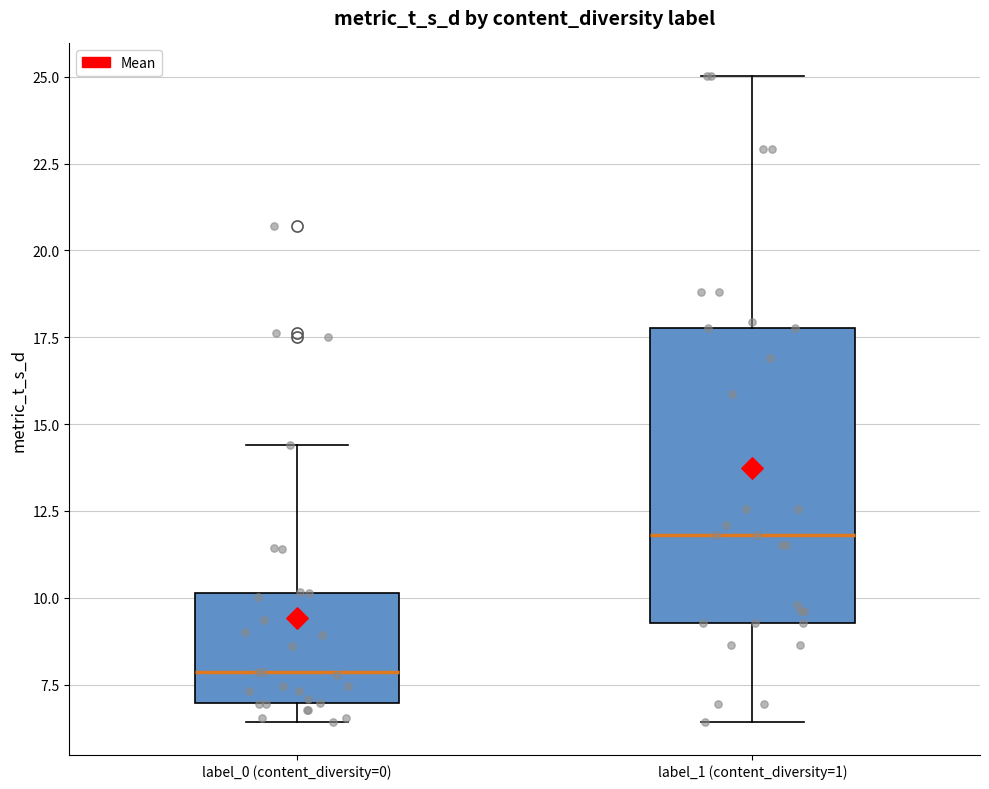

Comparing the boxes themselves (not the whiskers), which one is the tallest?

label_1 (content_diversity=1)